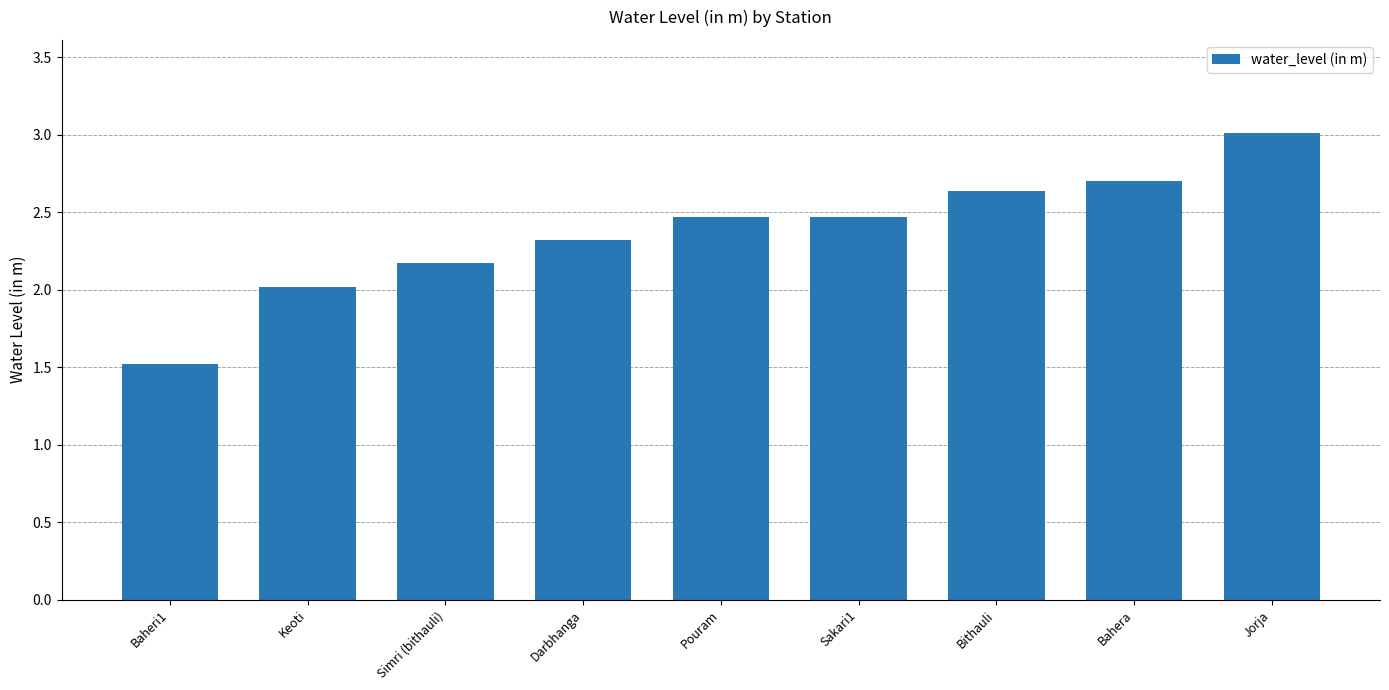

What is the value of the 9th bar from the left?

3.0